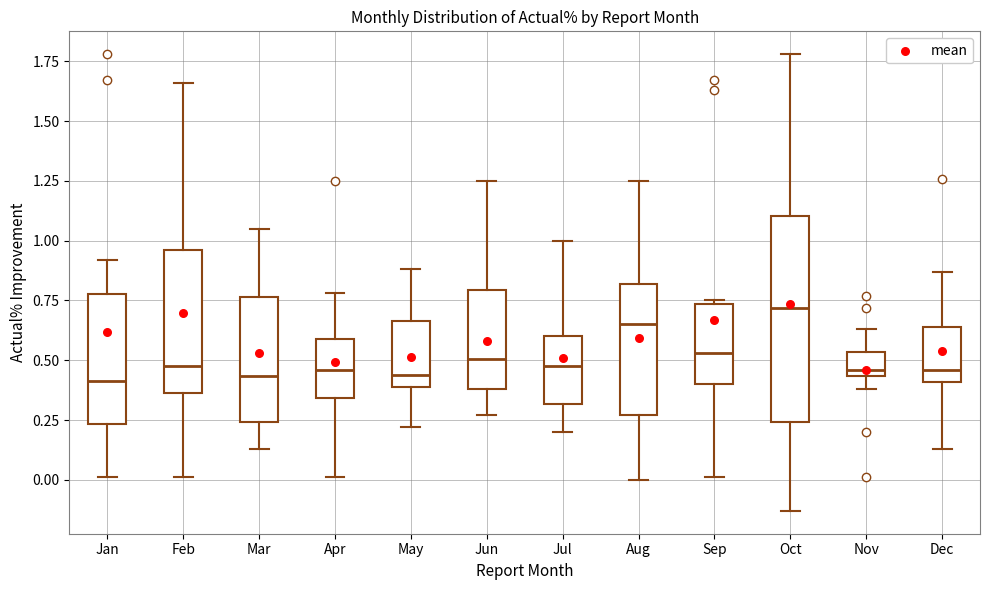

Which box is the tallest, from its lower edge to its upper edge?

Oct